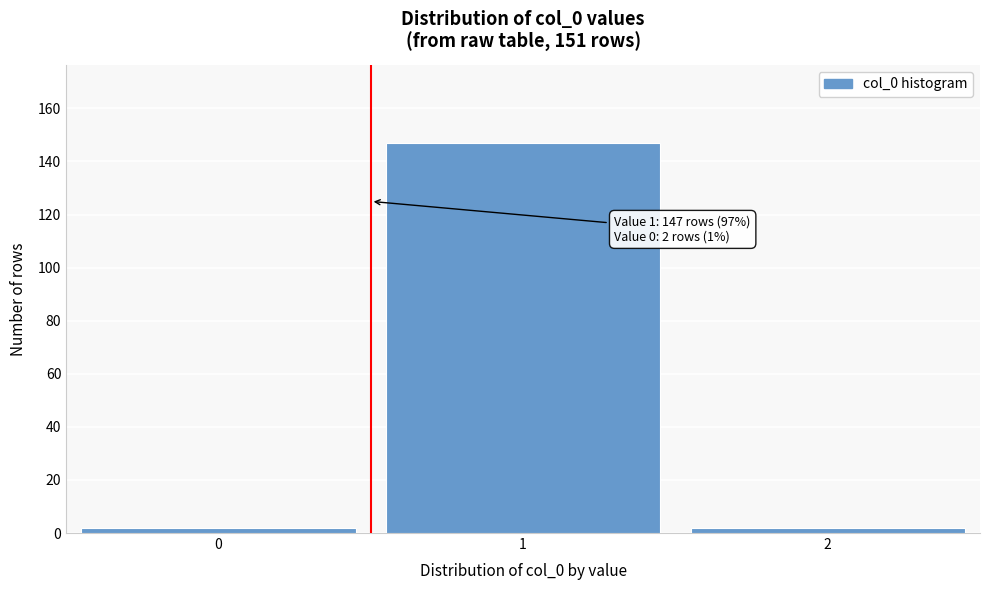

Reading right to left, extract all data points from this chart.

2=2	1=147	0=2